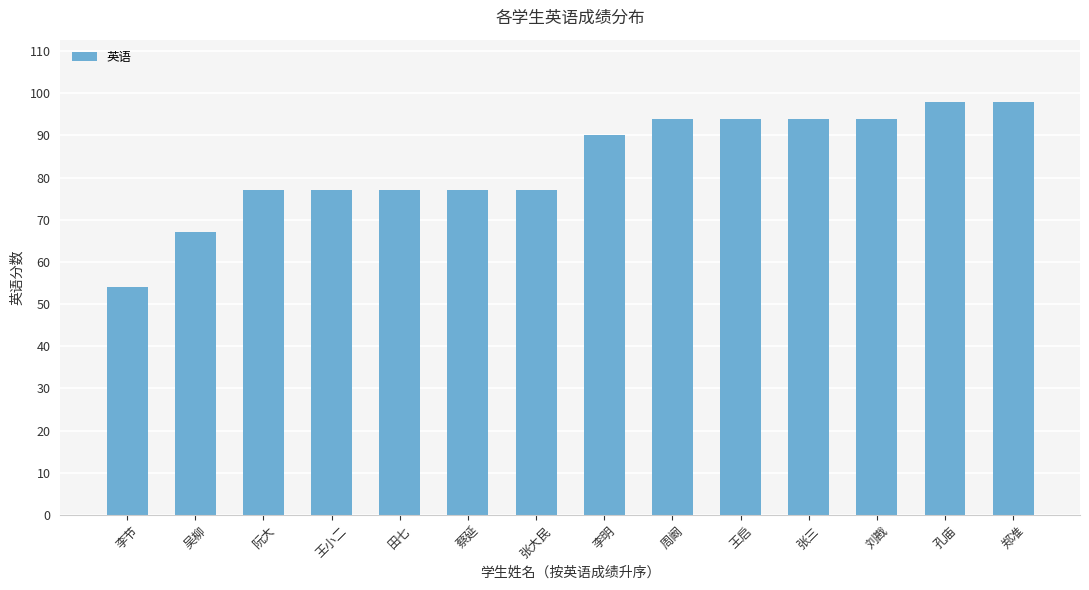

Approximately how many times larger is the value at 李节 compared to 孔庙?

0.6